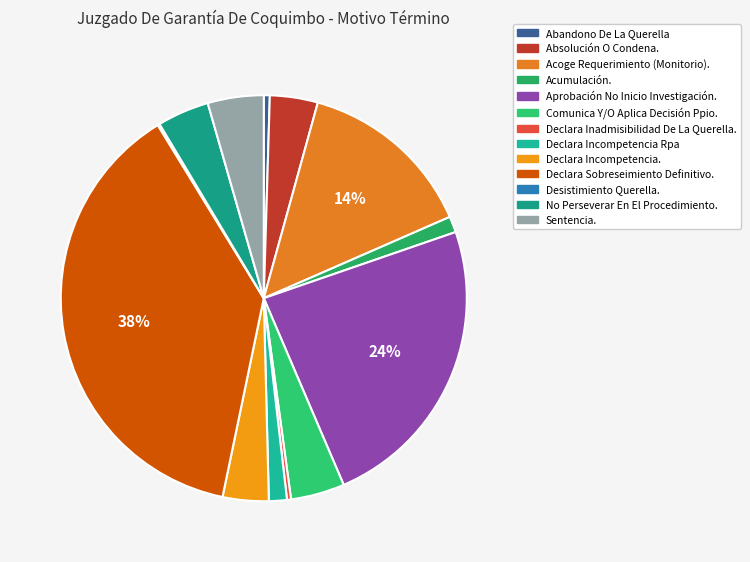

How many slices are in this pie chart?

13